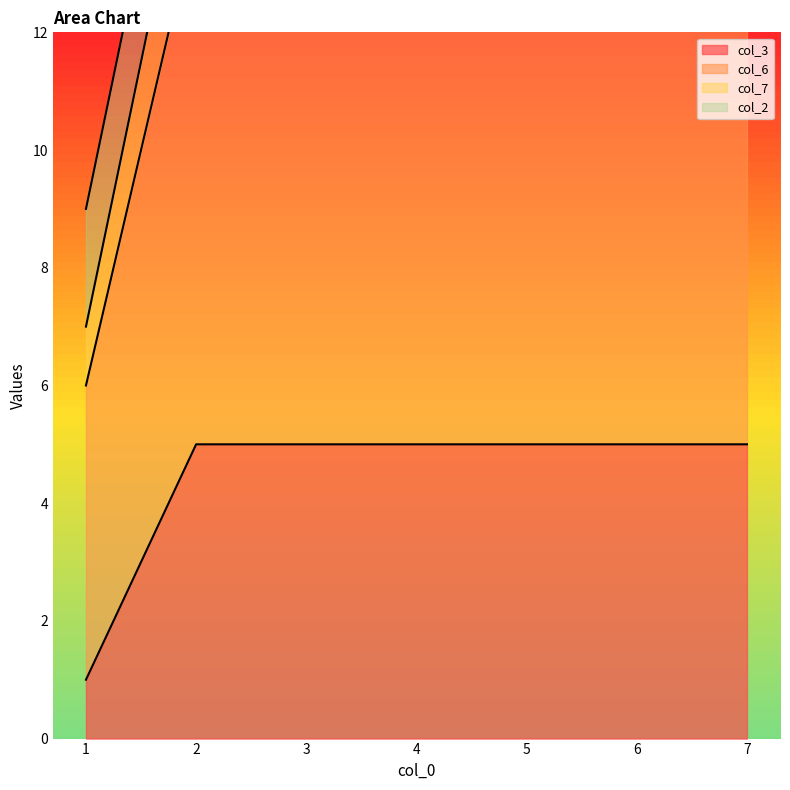

True or false: col_3 has more than 0 points higher than both neighbors.

False